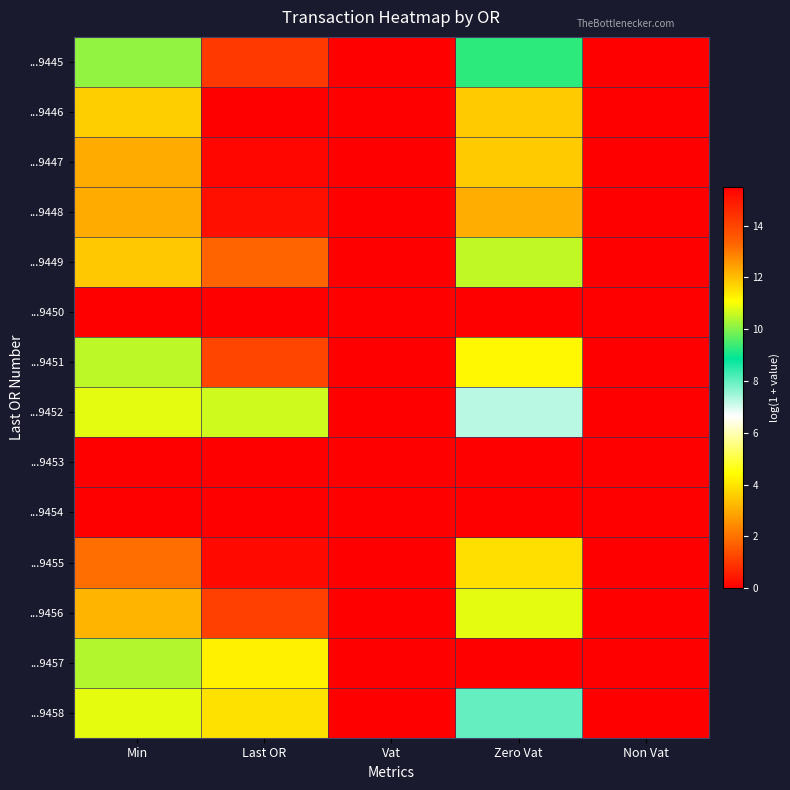

Reading left to right, list all the values displayed in this chart.

...9445: Min=10.1	Last OR=14.3	Vat=0.0	Zero Vat=9.3	Non Vat=0.0
...9446: Min=11.8	Last OR=15.5	Vat=0.0	Zero Vat=11.8	Non Vat=0.0
...9447: Min=12.3	Last OR=15.3	Vat=0.0	Zero Vat=11.8	Non Vat=0.0
...9448: Min=12.3	Last OR=15.2	Vat=0.0	Zero Vat=12.2	Non Vat=0.0
...9449: Min=11.9	Last OR=13.3	Vat=0.0	Zero Vat=10.5	Non Vat=0.0
...9450: Min=0.0	Last OR=0.0	Vat=0.0	Zero Vat=0.0	Non Vat=0.0
...9451: Min=10.5	Last OR=14.0	Vat=0.0	Zero Vat=11.2	Non Vat=0.0
...9452: Min=10.8	Last OR=10.6	Vat=0.0	Zero Vat=7.3	Non Vat=0.0
...9453: Min=0.0	Last OR=0.0	Vat=0.0	Zero Vat=0.0	Non Vat=0.0
...9454: Min=0.0	Last OR=0.0	Vat=0.0	Zero Vat=0.0	Non Vat=0.0
...9455: Min=13.2	Last OR=15.3	Vat=0.0	Zero Vat=11.5	Non Vat=0.0
...9456: Min=12.1	Last OR=14.1	Vat=0.0	Zero Vat=10.8	Non Vat=0.0
...9457: Min=10.4	Last OR=4.2	Vat=0.0	Zero Vat=0.0	Non Vat=0.0
...9458: Min=10.9	Last OR=11.5	Vat=0.0	Zero Vat=8.0	Non Vat=0.0